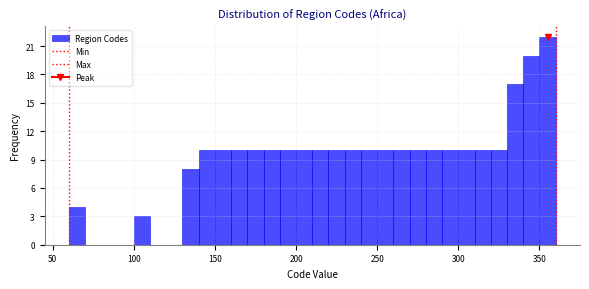

Read against the x-axis, roughly where is the centre of the tallest bar?

355